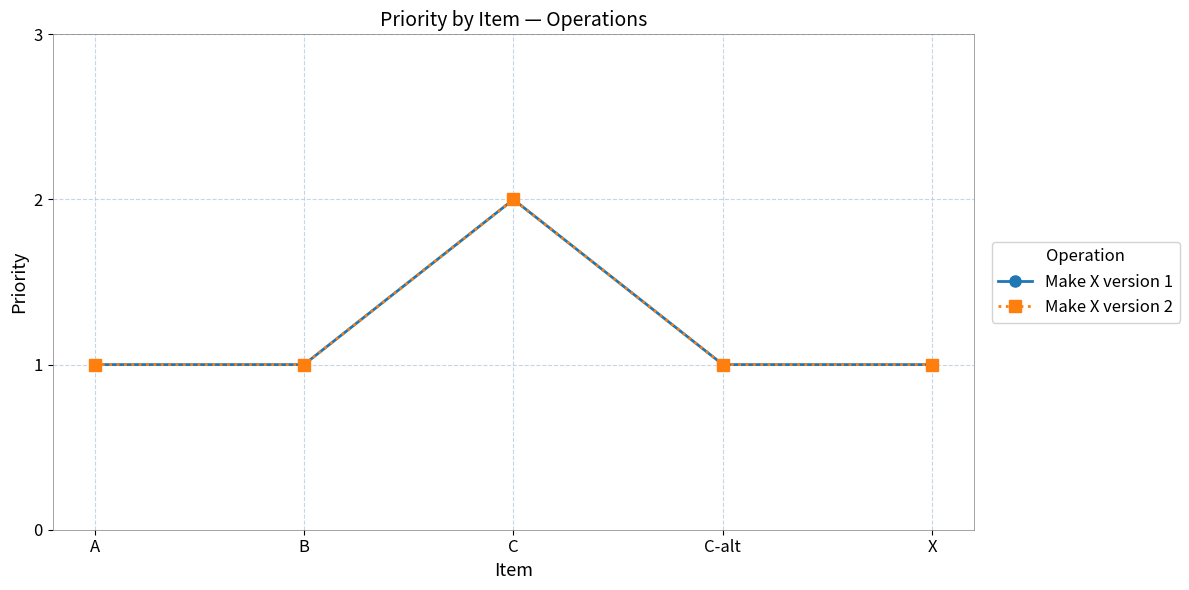

What is the maximum value shown in the chart?

2